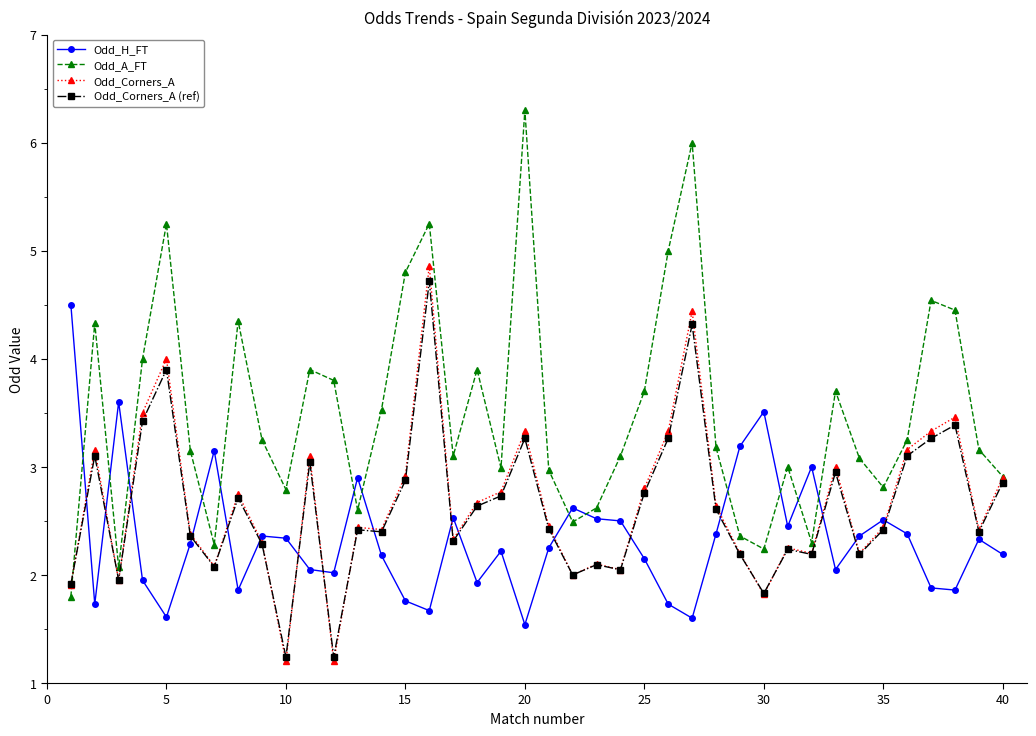

What is the value of the Odd_Corners_A (ref) point at the 19th from the left?

2.7